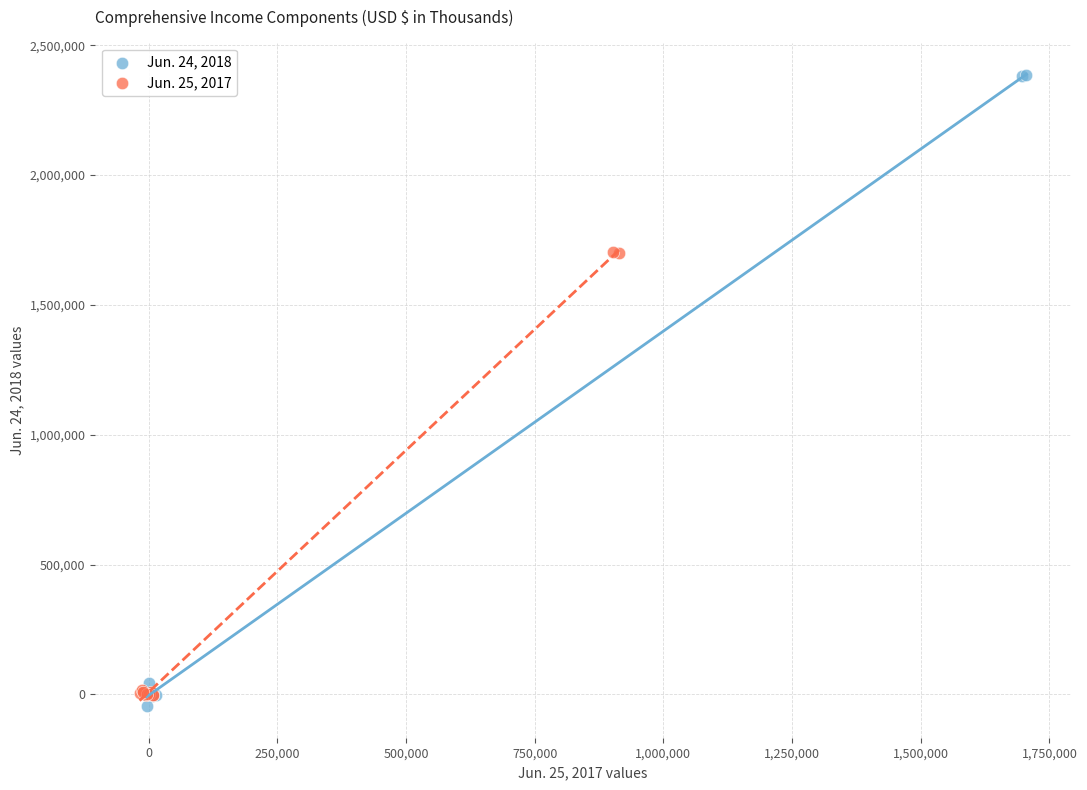

Which series contains the lowest Y value?

Jun. 24, 2018